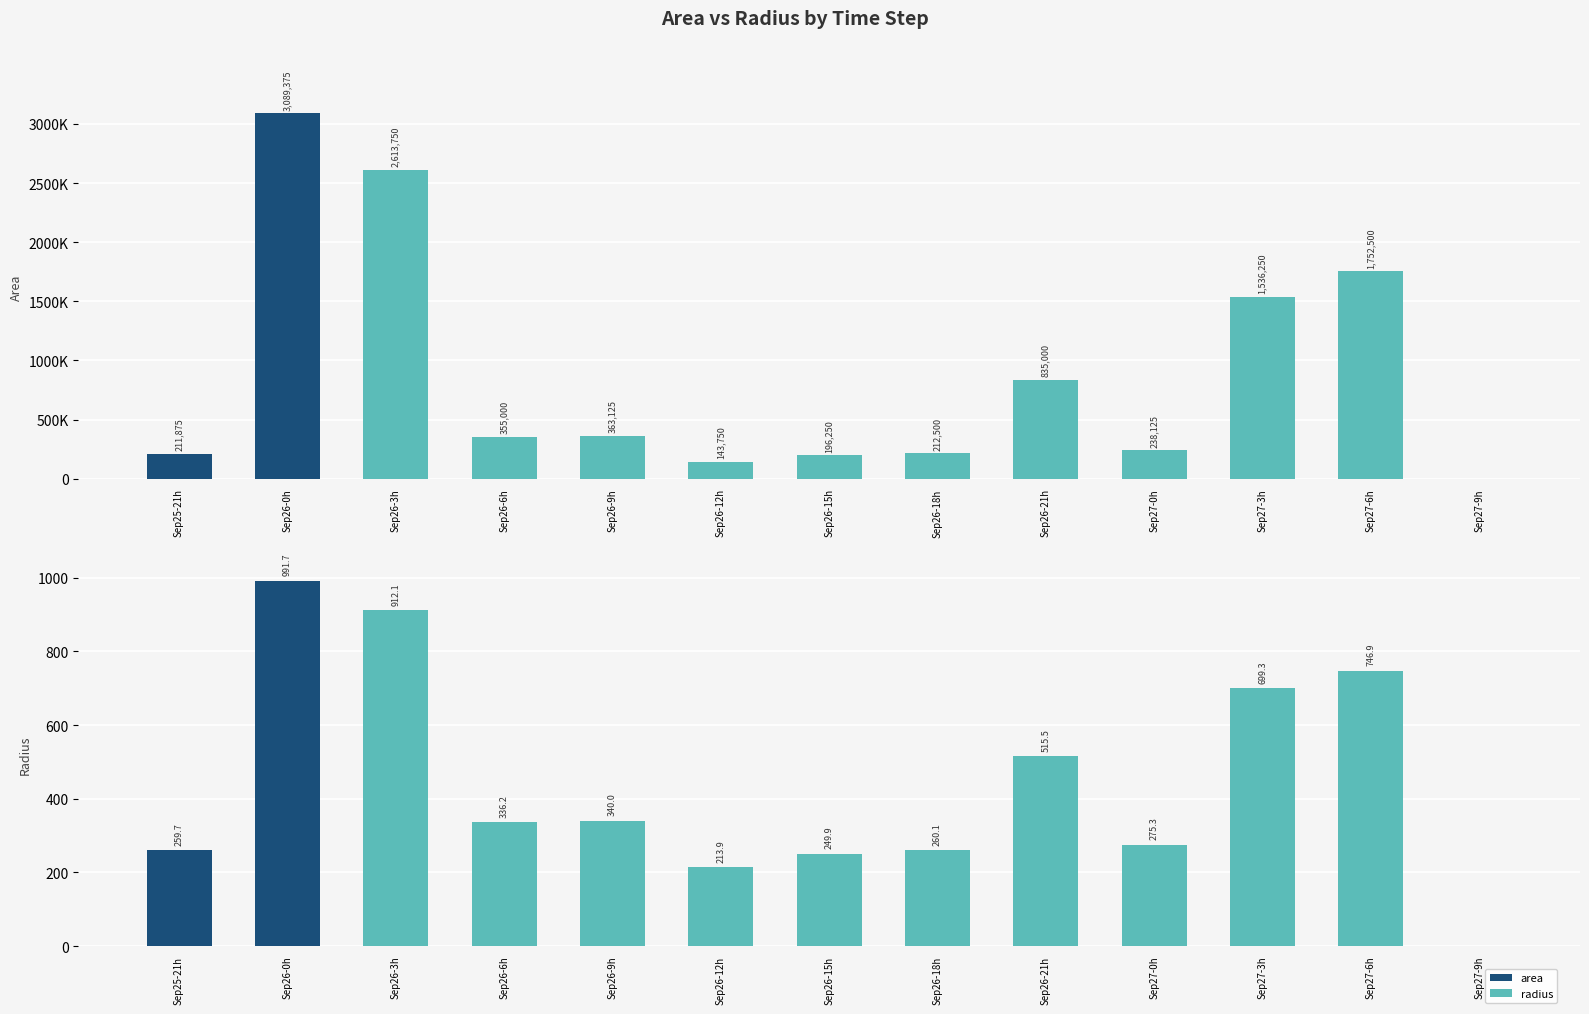

What is the maximum value for area?

3089375.0